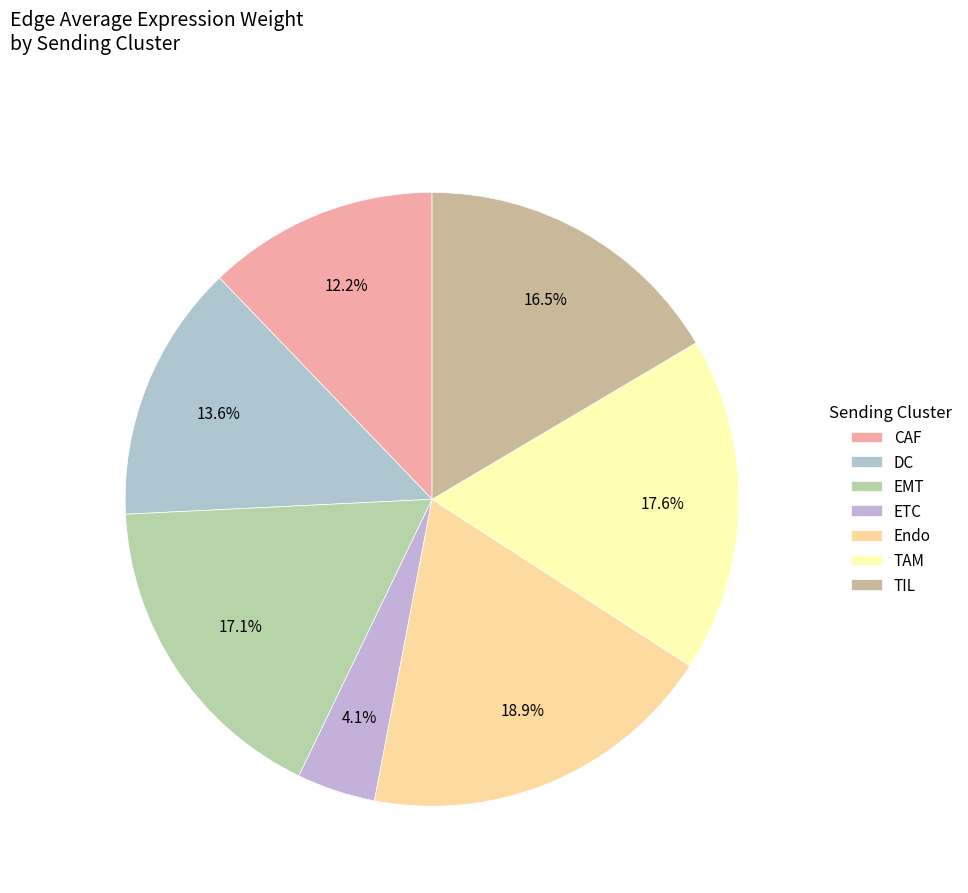

To the nearest percent, what is the difference between the largest and smallest slice percentages?

15%